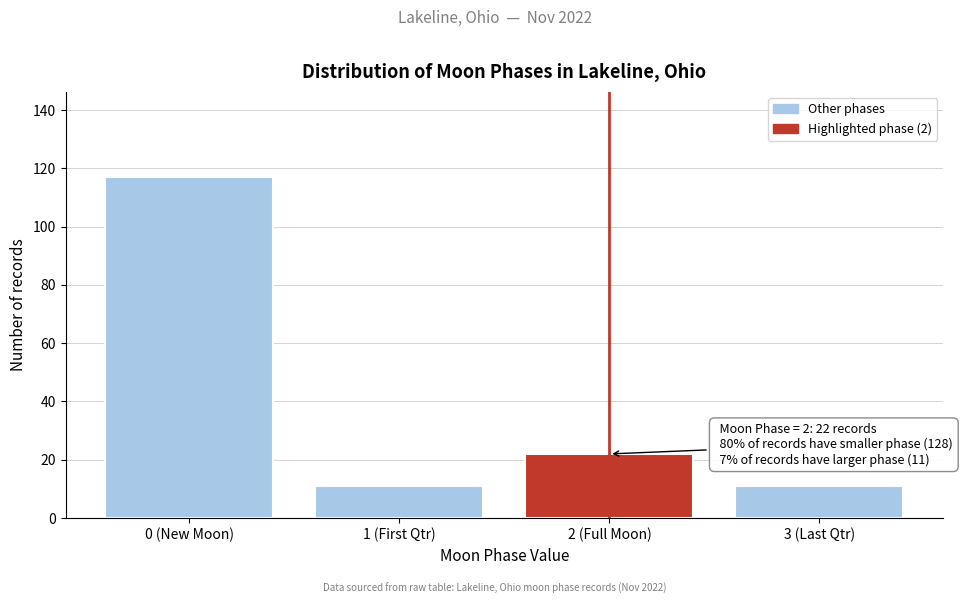

Reading left to right, what are all the values shown in this chart?

117	11	22	11